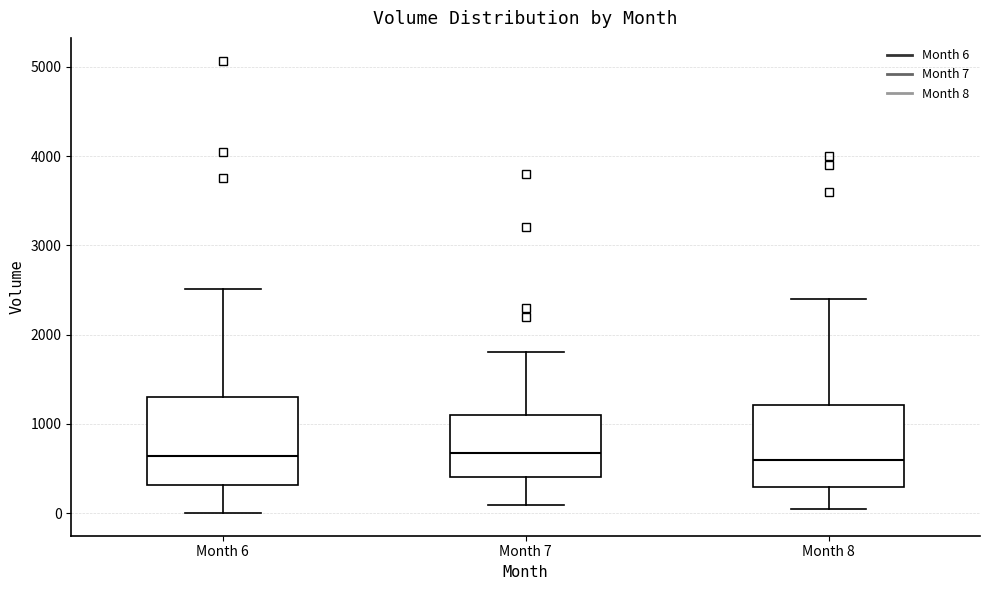

Reading left to right, read every box against the y-axis: the position of its median line, the range the box covers, and the ends of its whiskers. The values are not printed on the chart, so give them approximately, as read against the axis.

Month 6: median 600, box 300 to 1300, whiskers 0 to 2500
Month 7: median 700, box 400 to 1100, whiskers 100 to 1800
Month 8: median 600, box 300 to 1200, whiskers 100 to 2400